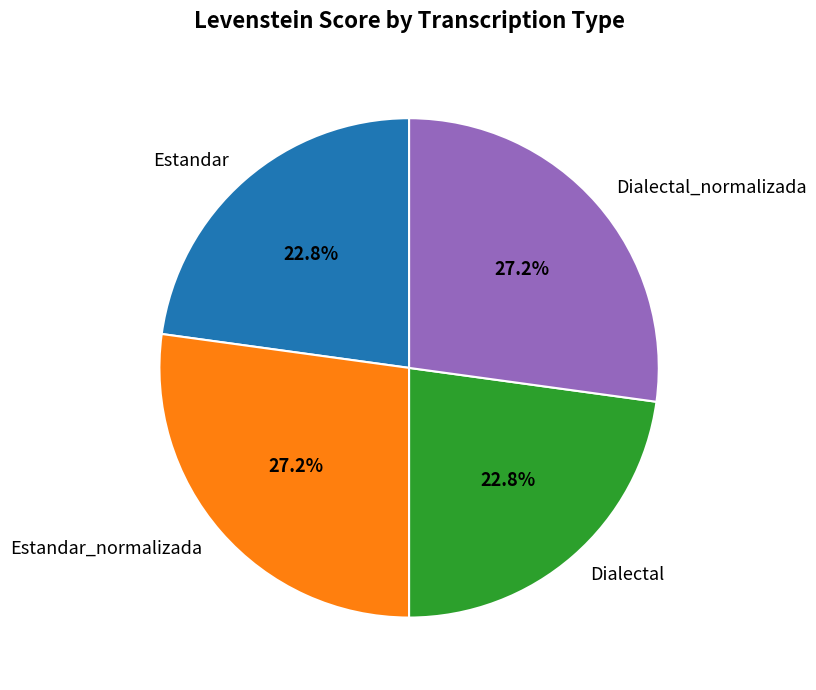

How many slices are in this pie chart?

4